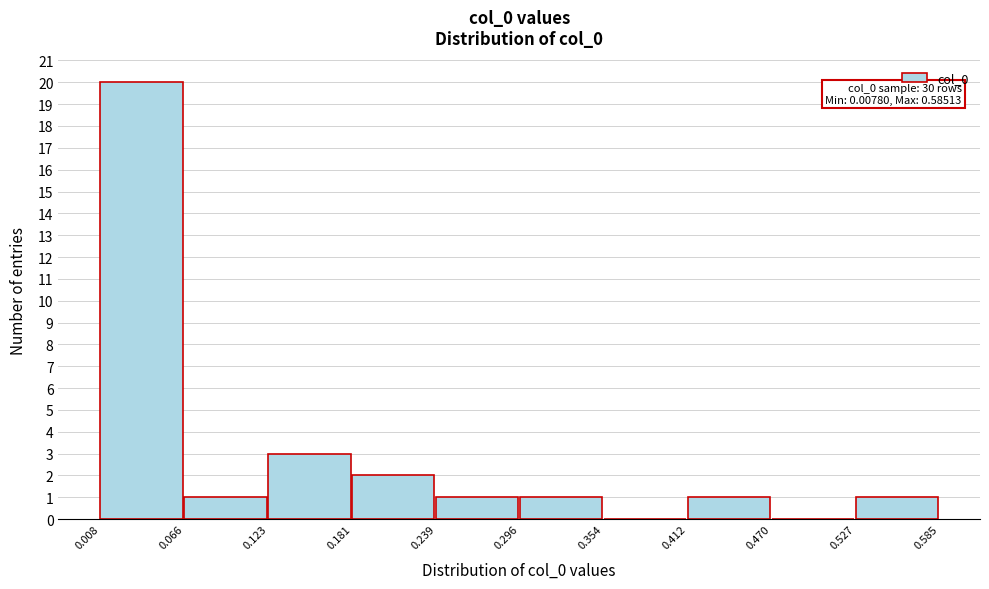

Over which range of the x-axis is the bar tallest?

0.008 to 0.066